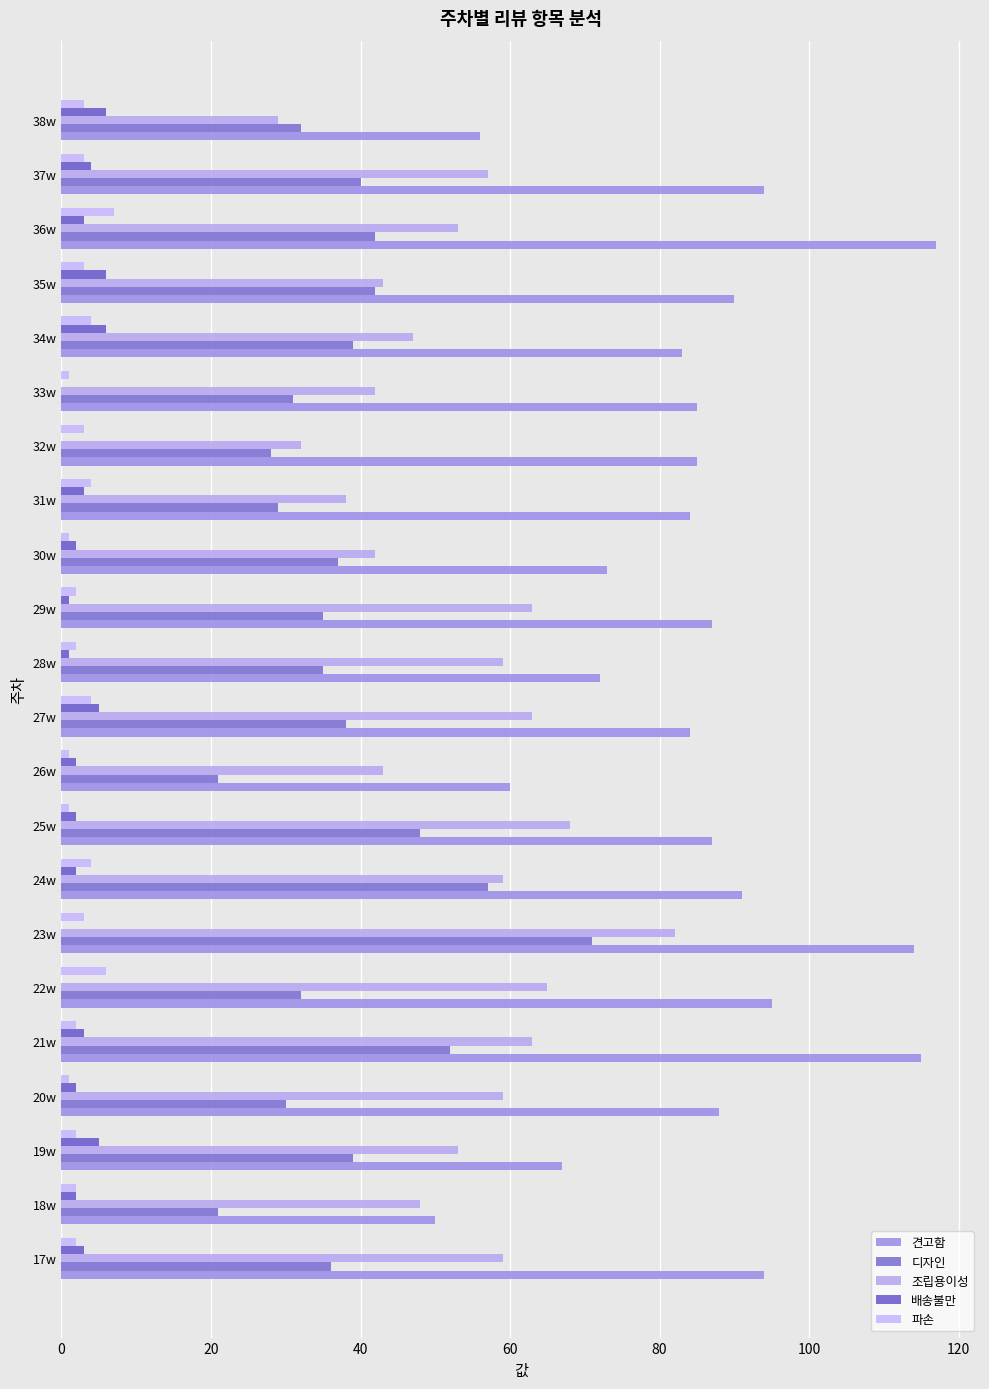

How many series are shown in this chart?

5